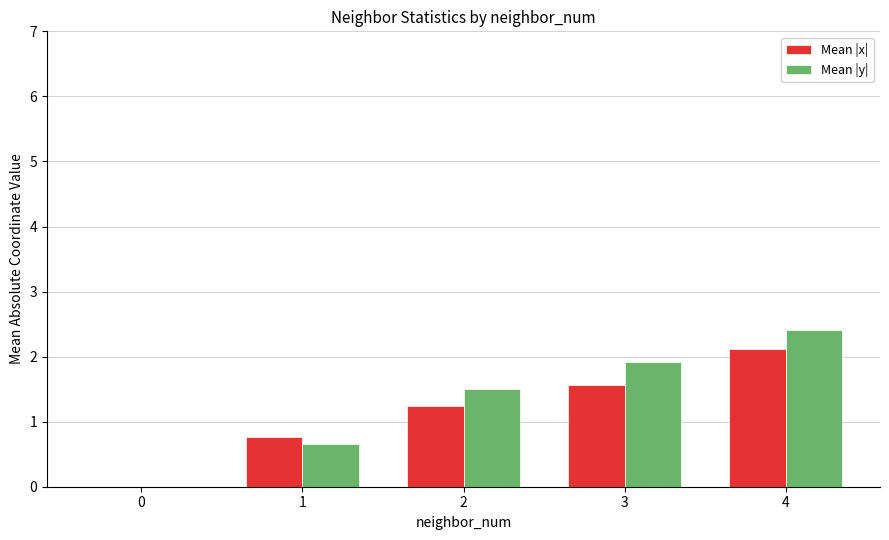

At which category does the chart reach its peak across all series?

4